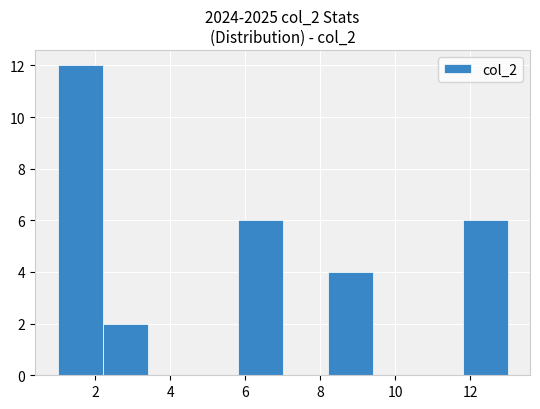

Reading left to right, transcribe this chart: for each bar, give the range it covers on the x-axis and its height. The values are not printed on the chart, so give them approximately, as read against the axis.

1.0 to 2.2: 12
2.2 to 3.4: 2
3.4 to 4.6: 0
4.6 to 5.8: 0
5.8 to 7.0: 6
7.0 to 8.2: 0
8.2 to 9.4: 4
9.4 to 10.6: 0
10.6 to 11.8: 0
11.8 to 13.0: 6